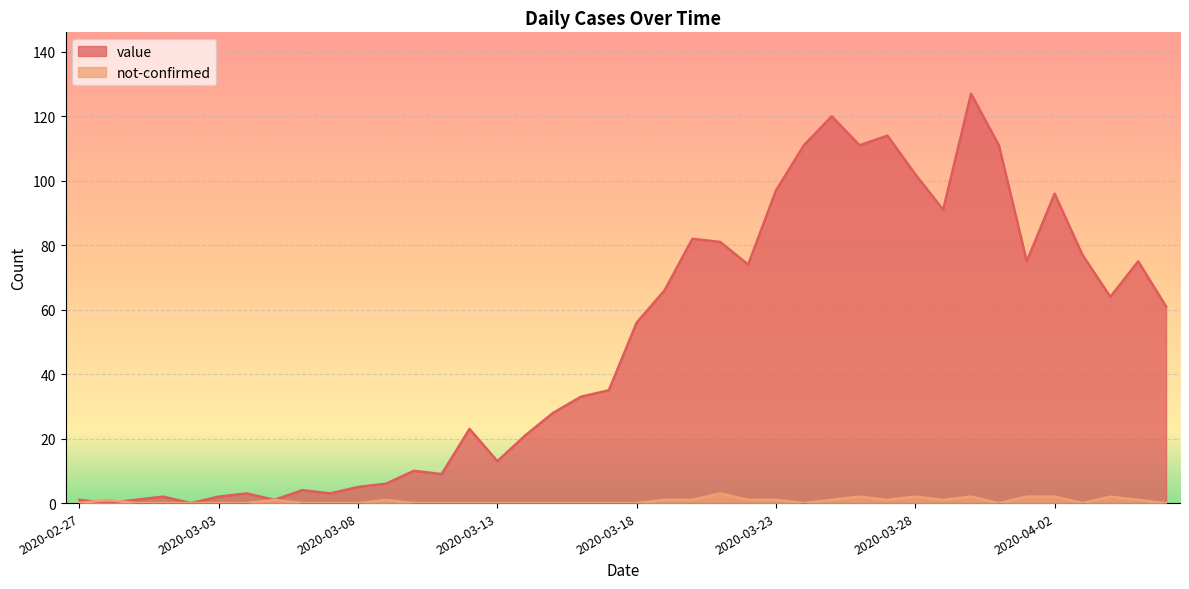

Count the number of data series in this chart.

2